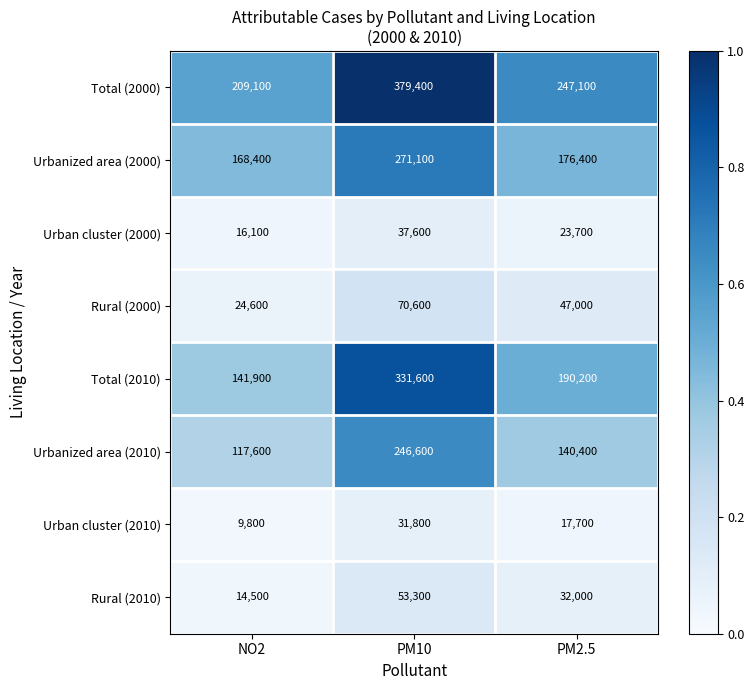

At PM10, list the series in order from smallest to largest.

Urban cluster (2010), Urban cluster (2000), Rural (2010), Rural (2000), Urbanized area (2010), Urbanized area (2000), Total (2010), Total (2000)